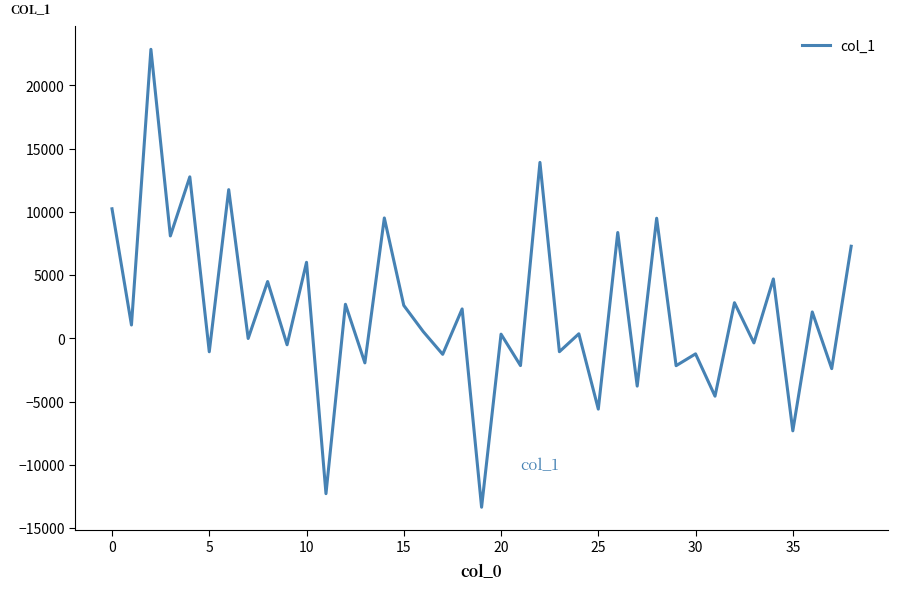

What is the difference between the maximum and minimum values?

36219.8